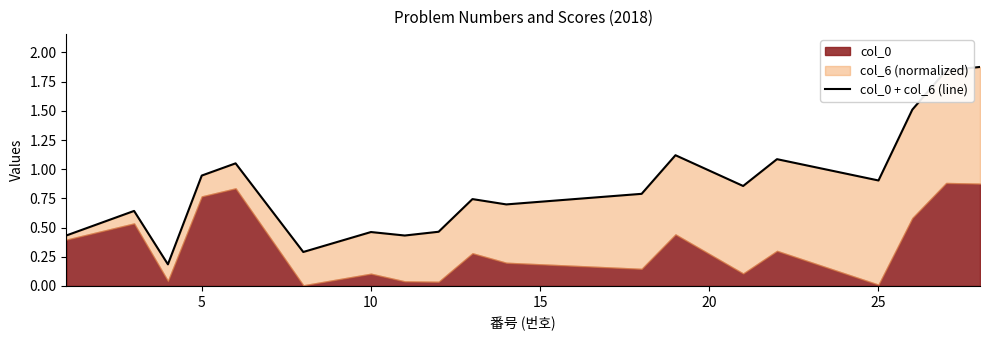

Is it true that the value at 9 is 0.3?

False